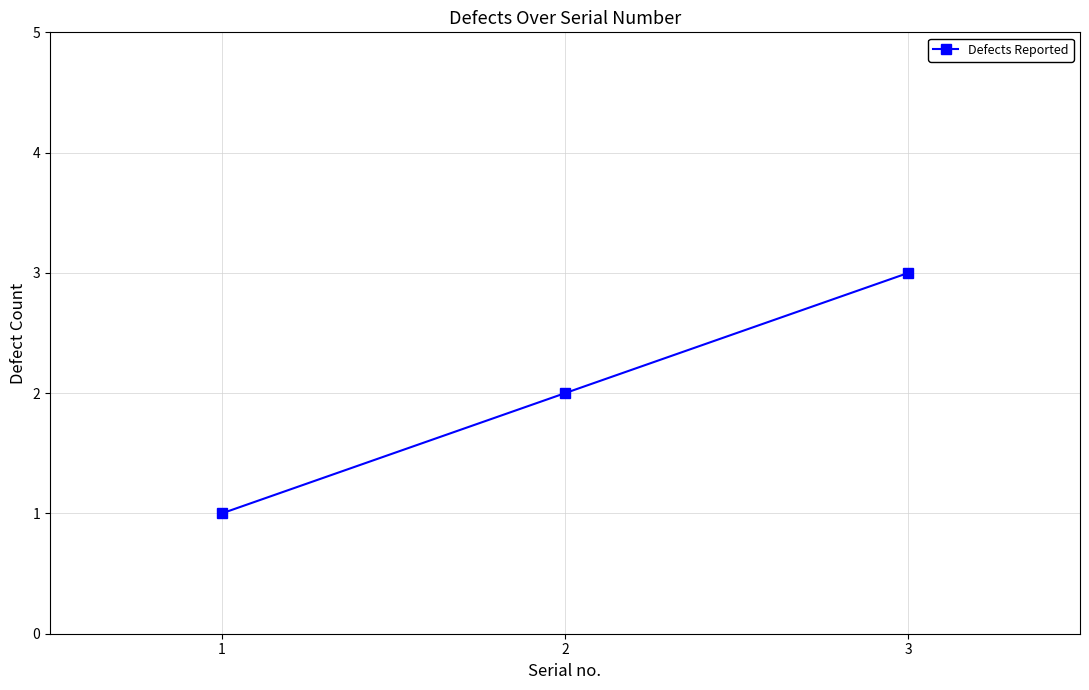

Approximately how many times larger is the value at 3 compared to 2?

1.5